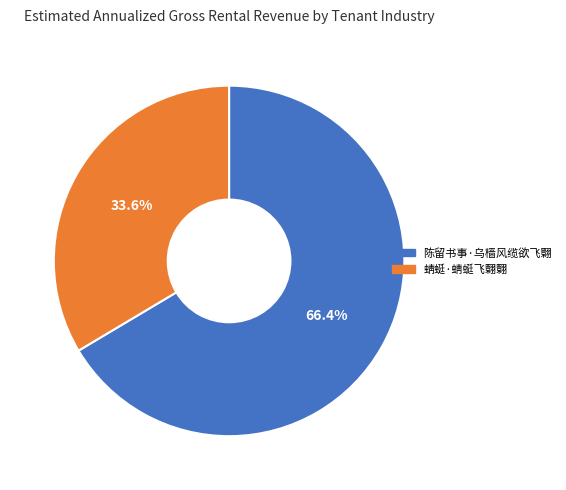

Is 蜻蜓·蜻蜓飞翾翾 the majority of the pie?

No